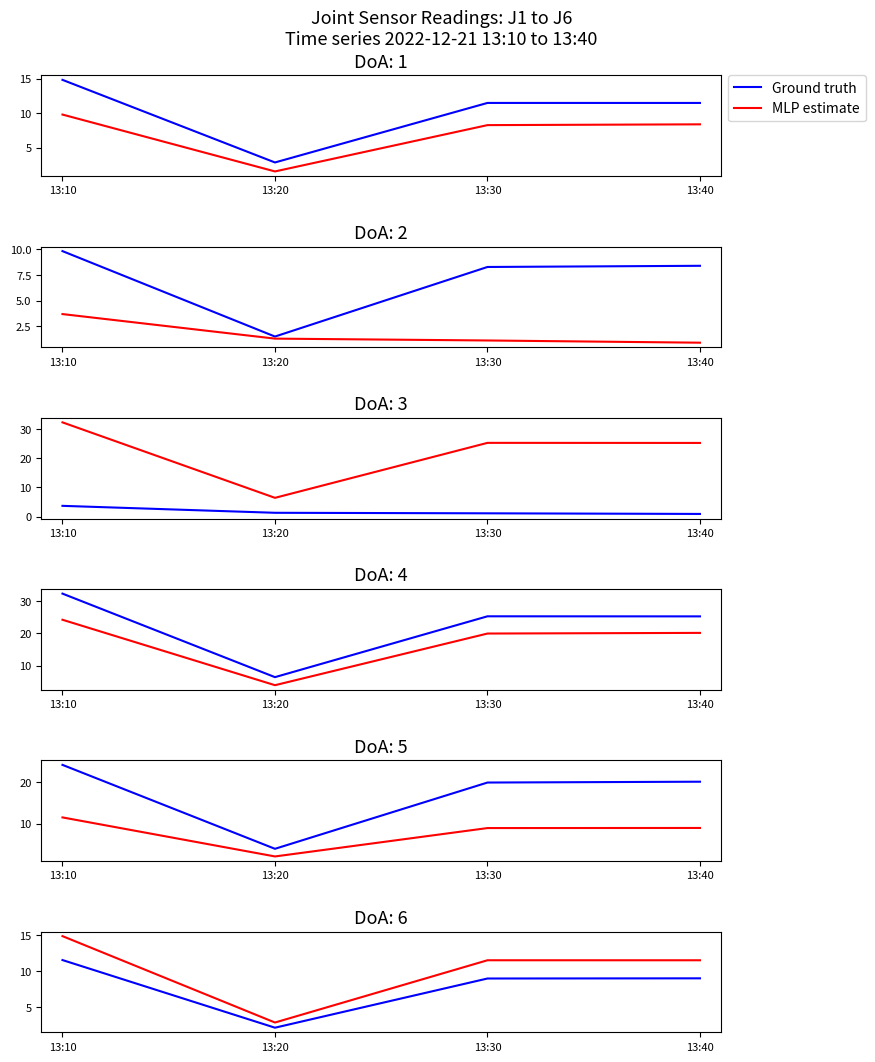

True or false: MLP estimate and Ground truth intersect in this chart.

False